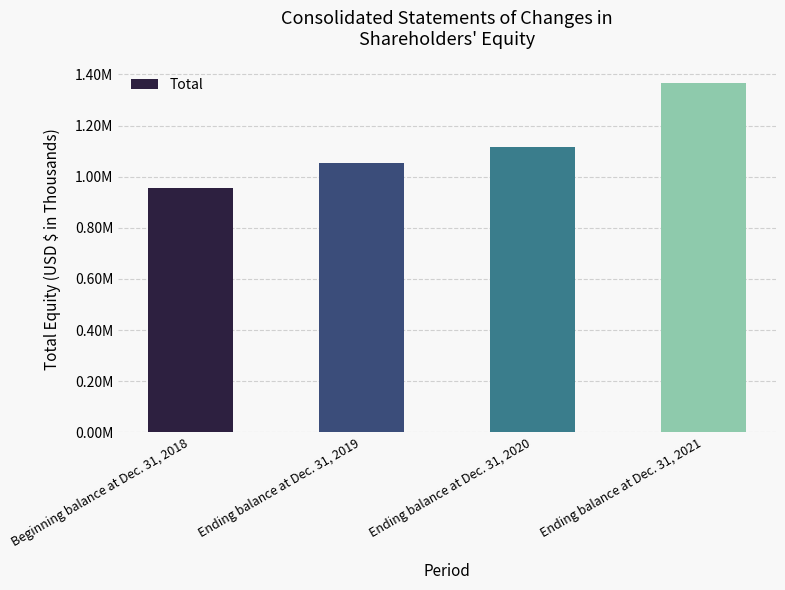

At which label does the data first exceed 1117086?

Ending balance at Dec. 31, 2021